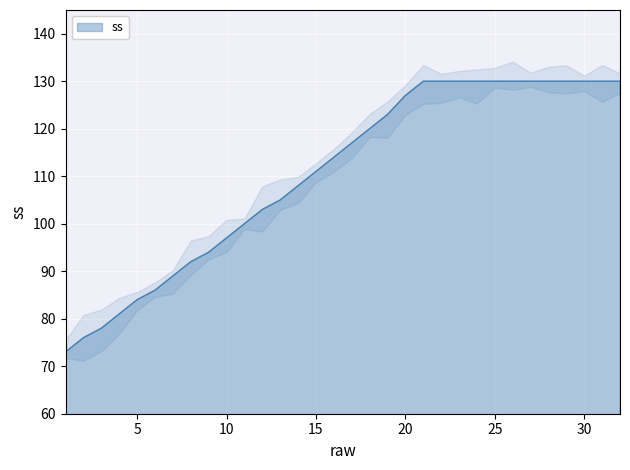

Reading left to right, what are all the values shown in this chart?

1=73	2=76	3=78	4=81	5=84	6=86	7=89	8=92	9=94	10=97	11=100	12=103	13=105	14=108	15=111	16=114	17=117	18=120	19=123	20=127	21=130	22=130	23=130	24=130	25=130	26=130	27=130	28=130	29=130	30=130	31=130	32=130